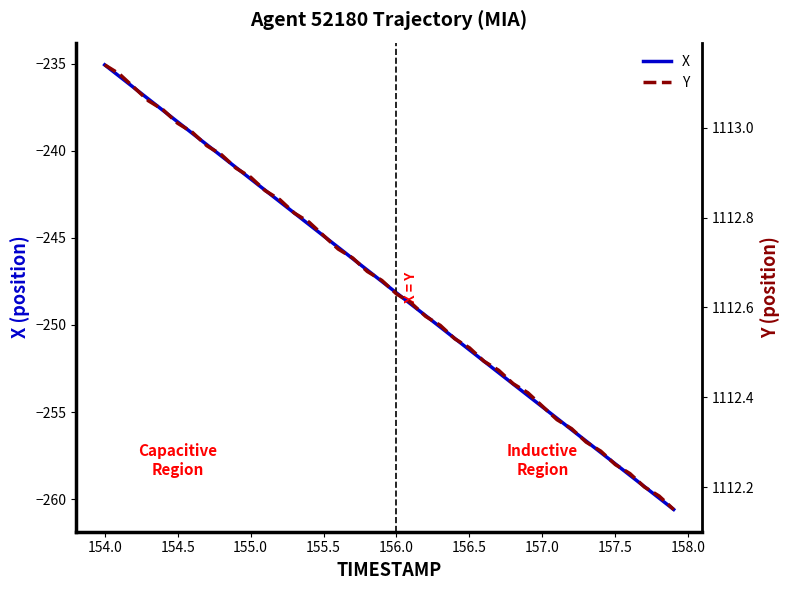

True or false: X has more than 0 interior local peaks.

False